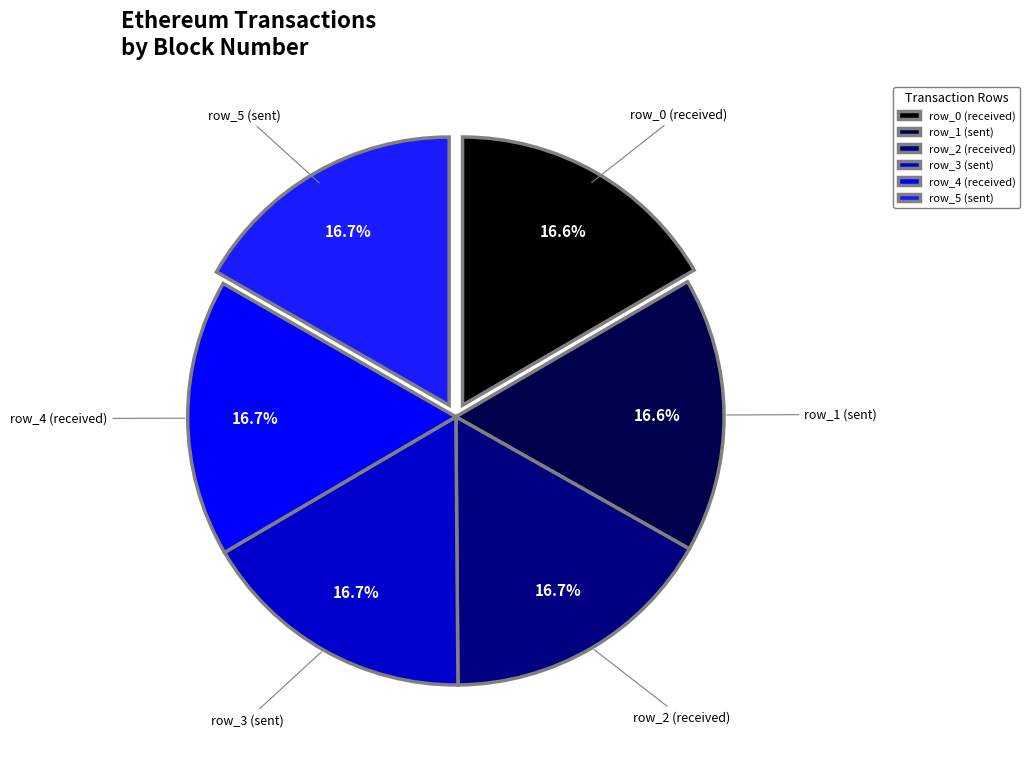

What portion of the pie excludes row_1 (sent)?

83.4%